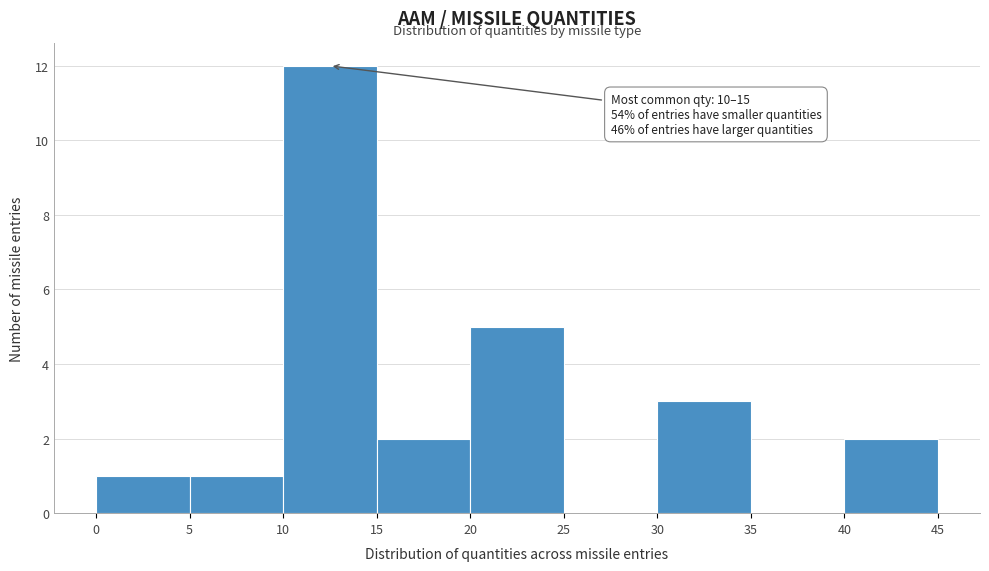

Which range on the x-axis has the tallest bar?

10 to 15